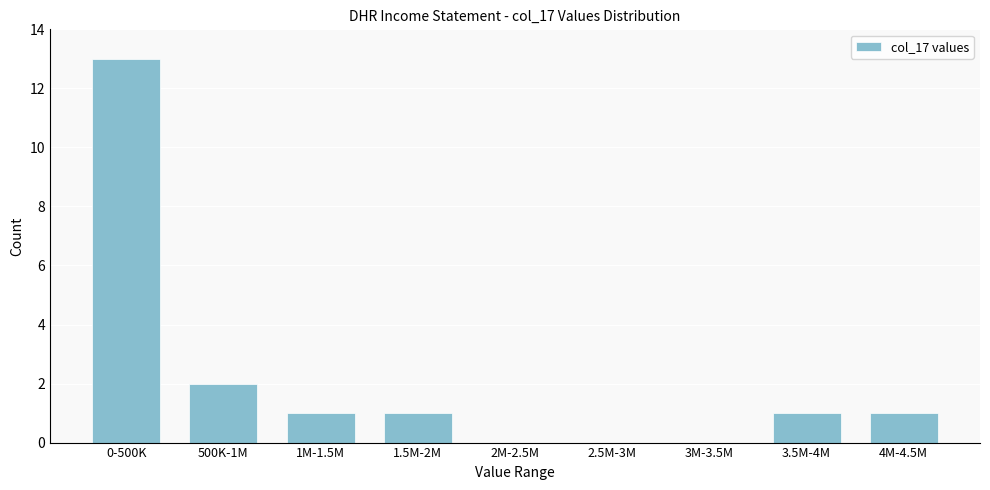

Reading left to right, extract all data points from this chart.

0-500K=13	500K-1M=2	1M-1.5M=1	1.5M-2M=1	2M-2.5M=0	2.5M-3M=0	3M-3.5M=0	3.5M-4M=1	4M-4.5M=1